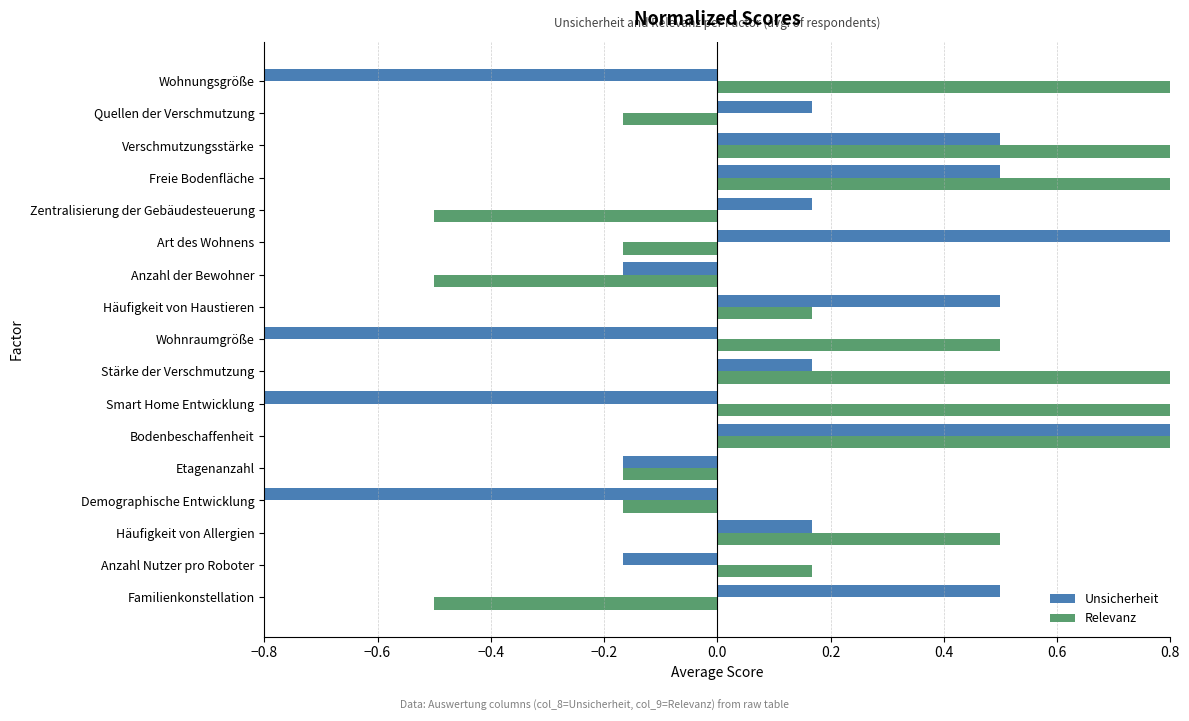

Which series has the largest range (max minus min)?

Unsicherheit